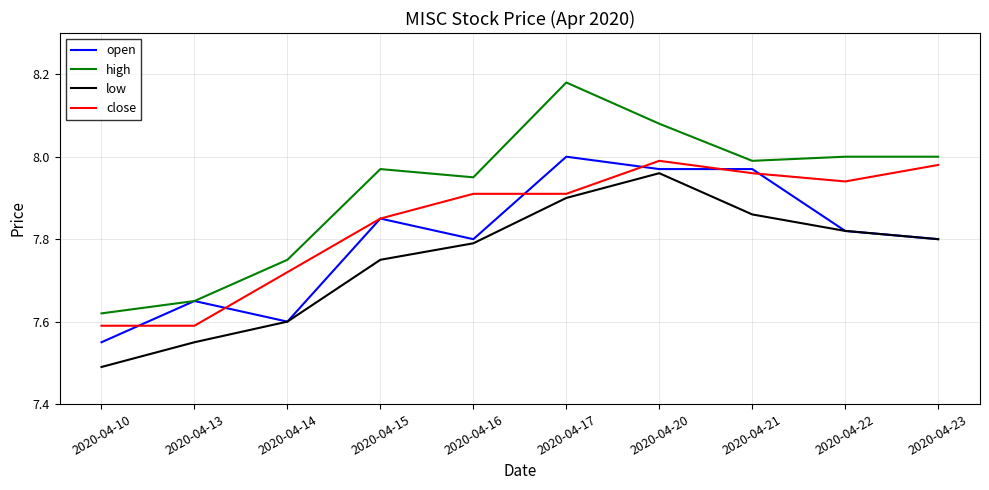

How many series are shown in this chart?

4